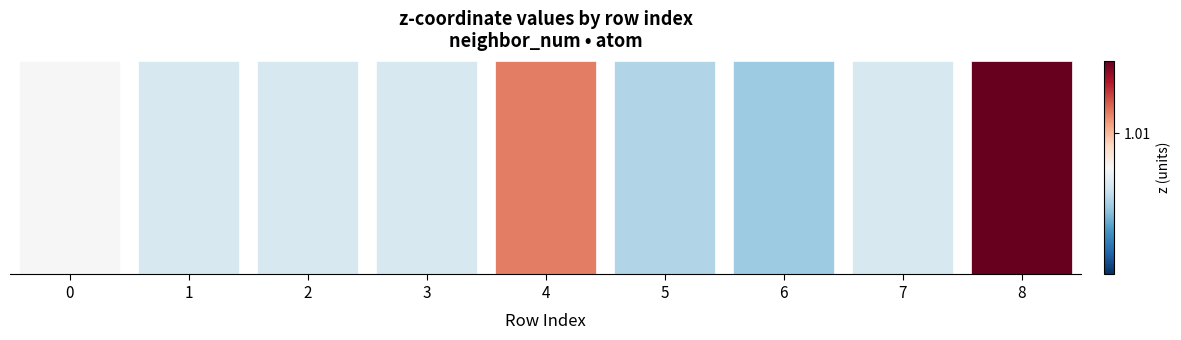

Are the bars horizontal?

No